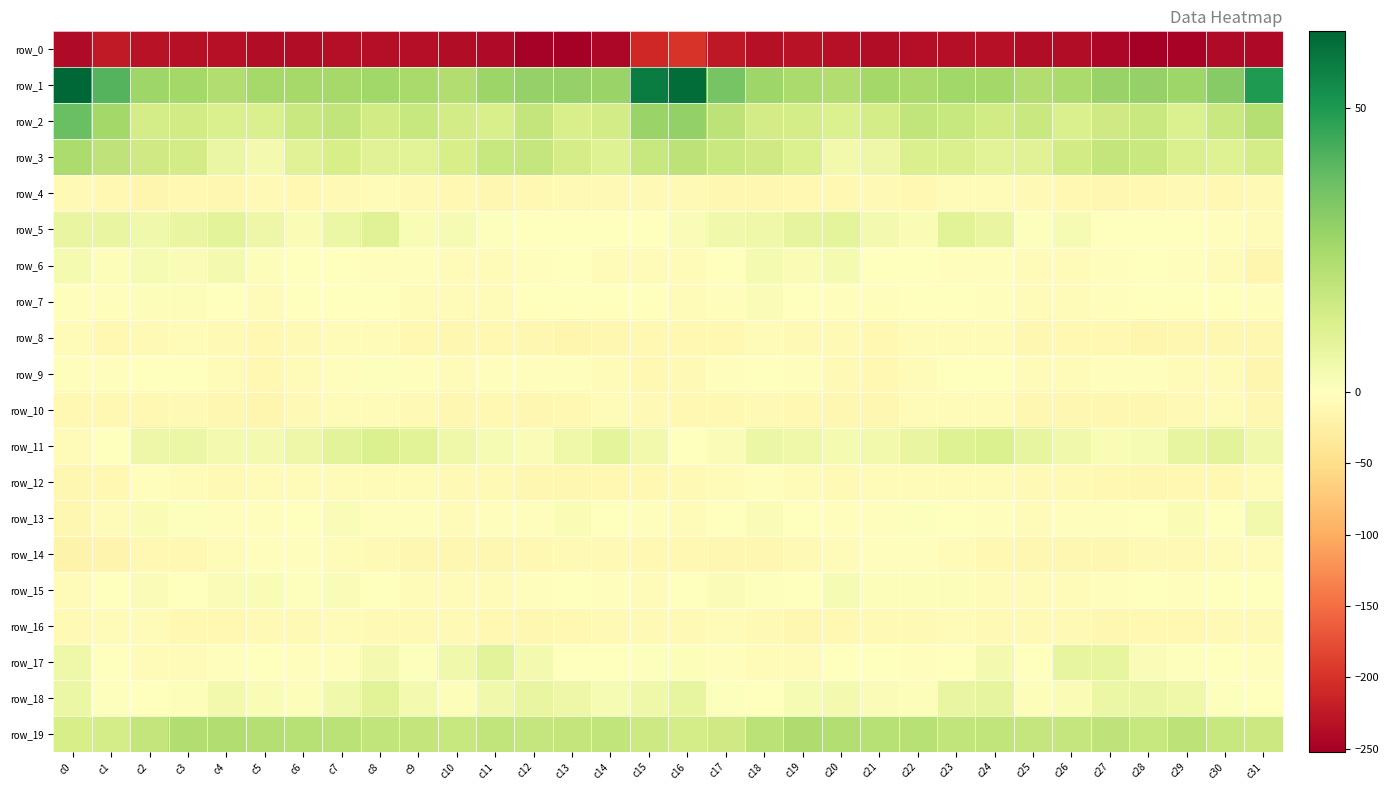

What is the maximum value for row_12?

-2.0